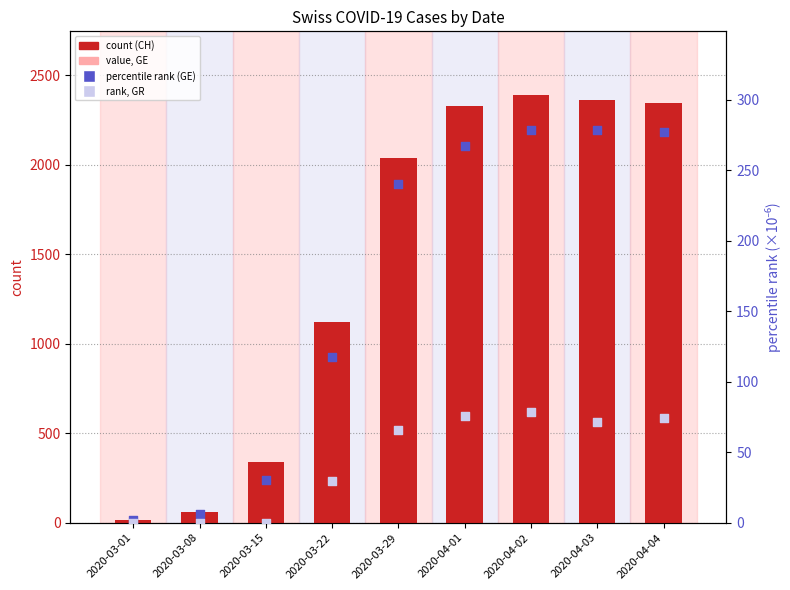

What are all the series names shown in the legend?

count (CH), value, GE, percentile rank (GE), rank, GR